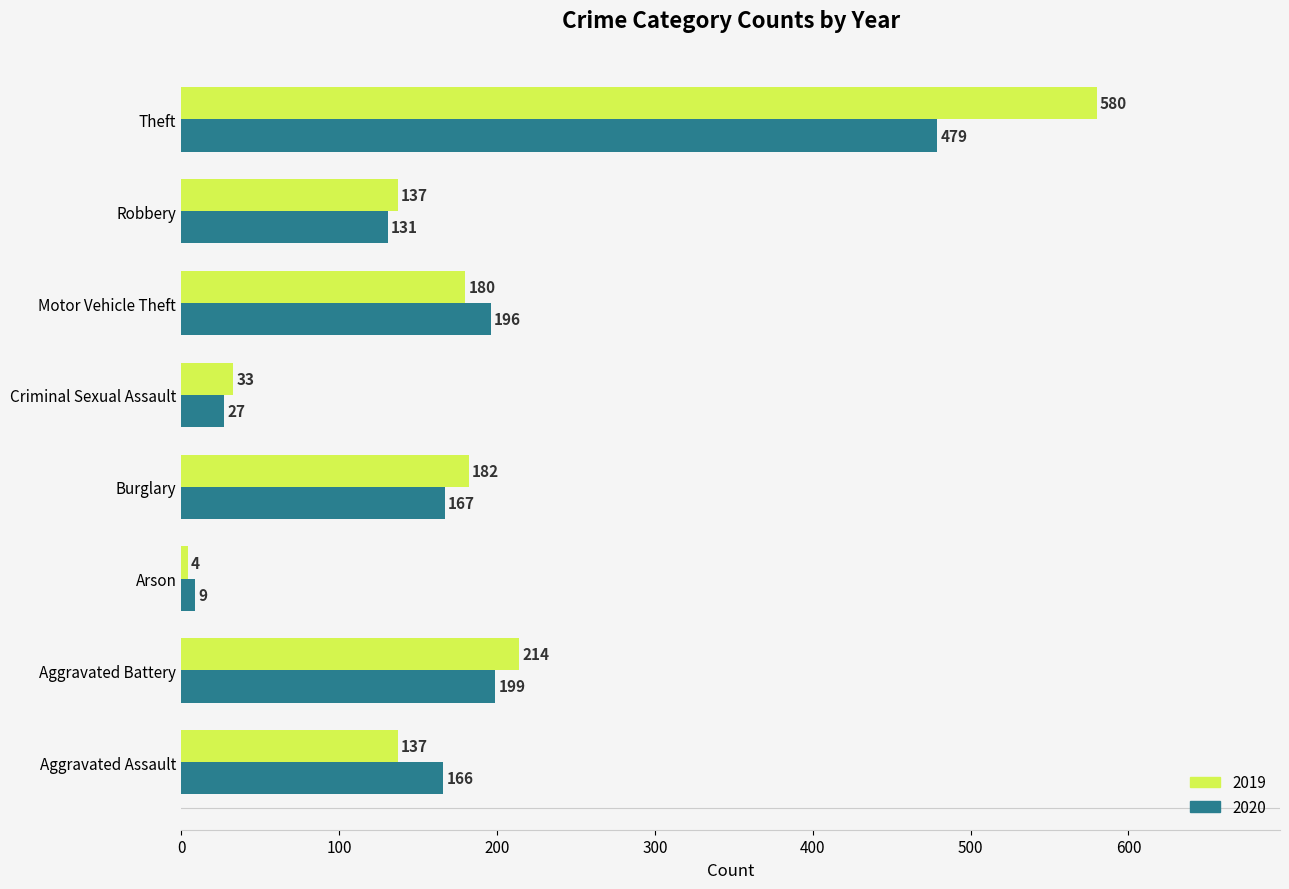

The value of 2020 at Robbery is 131. True or false?

True